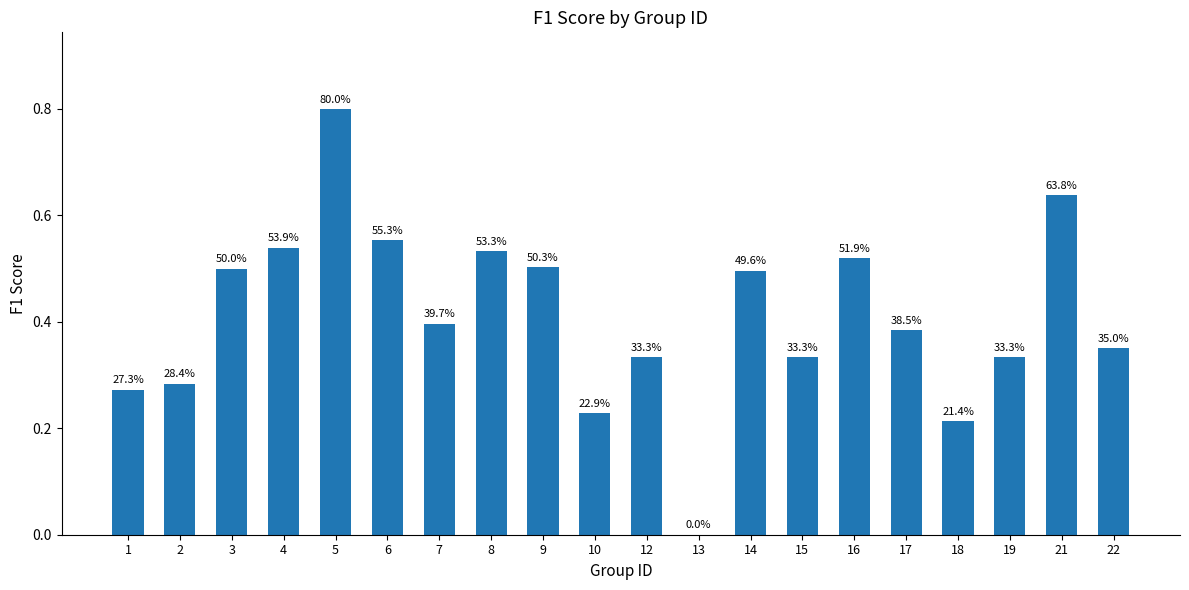

Between 9 and 2, which is larger?

9